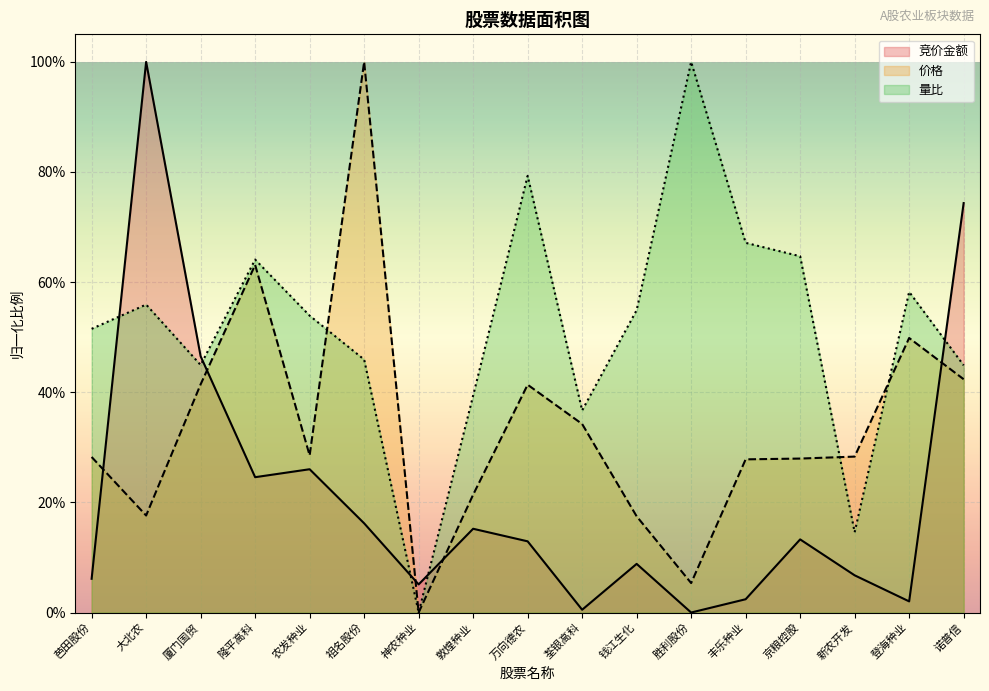

At which label does 价格 reach its peak?

祖名股份